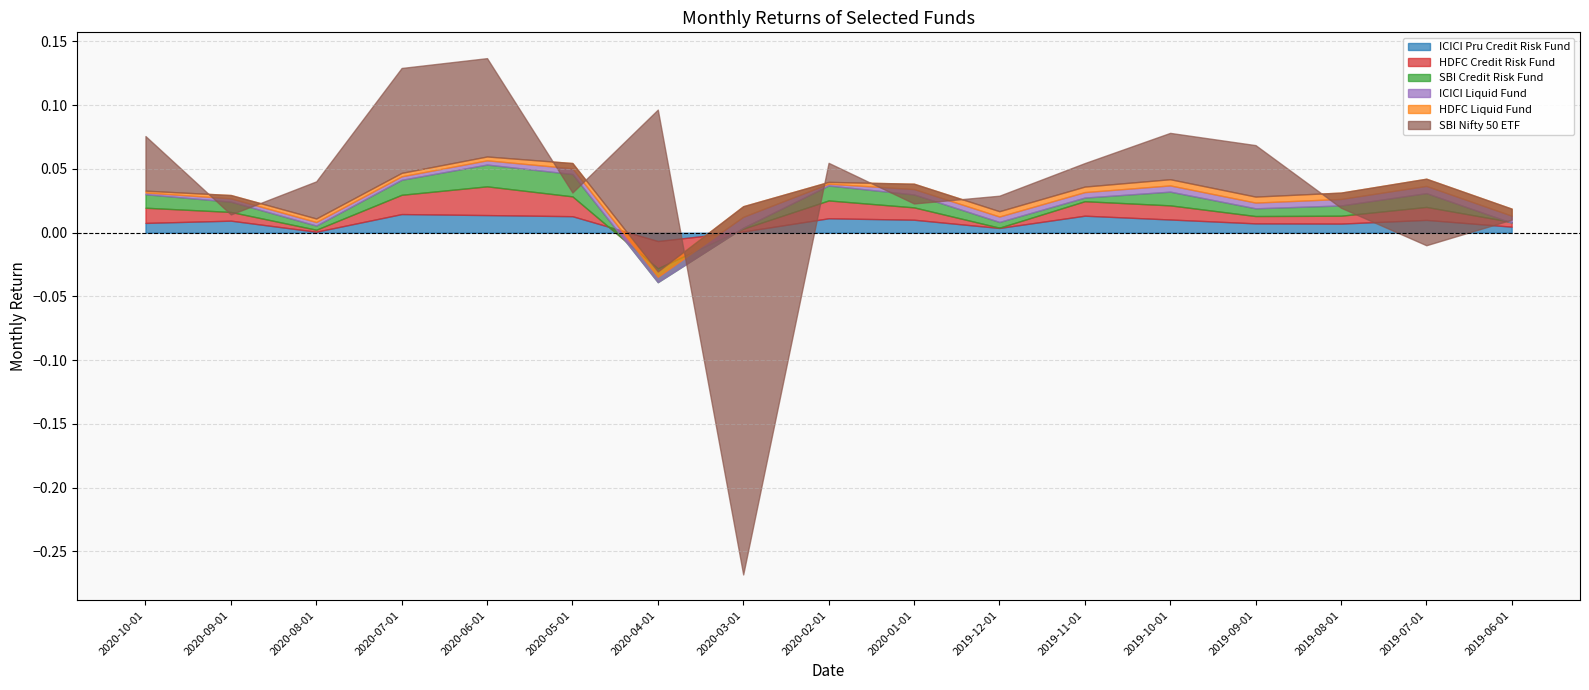

Reading right to left, extract all data points from this chart.

ICICI Pru Credit Risk Fund: 2019-06-01=0.0	2019-07-01=0.0	2019-08-01=0.0	2019-09-01=0.0	2019-10-01=0.0	2019-11-01=0.0	2019-12-01=0.0	2020-01-01=0.0	2020-02-01=0.0	2020-03-01=0.0	2020-04-01=-0.0	2020-05-01=0.0	2020-06-01=0.0	2020-07-01=0.0	2020-08-01=0.0	2020-09-01=0.0	2020-10-01=0.0
HDFC Credit Risk Fund: 2019-06-01=0.0	2019-07-01=0.0	2019-08-01=0.0	2019-09-01=0.0	2019-10-01=0.0	2019-11-01=0.0	2019-12-01=0.0	2020-01-01=0.0	2020-02-01=0.0	2020-03-01=0.0	2020-04-01=-0.0	2020-05-01=0.0	2020-06-01=0.0	2020-07-01=0.0	2020-08-01=0.0	2020-09-01=0.0	2020-10-01=0.0
SBI Credit Risk Fund: 2019-06-01=-0.0	2019-07-01=0.0	2019-08-01=0.0	2019-09-01=0.0	2019-10-01=0.0	2019-11-01=0.0	2019-12-01=0.0	2020-01-01=0.0	2020-02-01=0.0	2020-03-01=0.0	2020-04-01=-0.0	2020-05-01=0.0	2020-06-01=0.0	2020-07-01=0.0	2020-08-01=0.0	2020-09-01=0.0	2020-10-01=0.0
ICICI Liquid Fund: 2019-06-01=0.0	2019-07-01=0.0	2019-08-01=0.0	2019-09-01=0.0	2019-10-01=0.0	2019-11-01=0.0	2019-12-01=0.0	2020-01-01=0.0	2020-02-01=0.0	2020-03-01=0.0	2020-04-01=0.0	2020-05-01=0.0	2020-06-01=0.0	2020-07-01=0.0	2020-08-01=0.0	2020-09-01=0.0	2020-10-01=0.0
HDFC Liquid Fund: 2019-06-01=0.0	2019-07-01=0.0	2019-08-01=0.0	2019-09-01=0.0	2019-10-01=0.0	2019-11-01=0.0	2019-12-01=0.0	2020-01-01=0.0	2020-02-01=0.0	2020-03-01=0.0	2020-04-01=0.0	2020-05-01=0.0	2020-06-01=0.0	2020-07-01=0.0	2020-08-01=0.0	2020-09-01=0.0	2020-10-01=0.0
SBI Nifty 50 ETF: 2019-06-01=-0.0	2019-07-01=-0.1	2019-08-01=-0.0	2019-09-01=0.0	2019-10-01=0.0	2019-11-01=0.0	2019-12-01=0.0	2020-01-01=-0.0	2020-02-01=0.0	2020-03-01=-0.3	2020-04-01=0.1	2020-05-01=-0.0	2020-06-01=0.1	2020-07-01=0.1	2020-08-01=0.0	2020-09-01=-0.0	2020-10-01=0.0